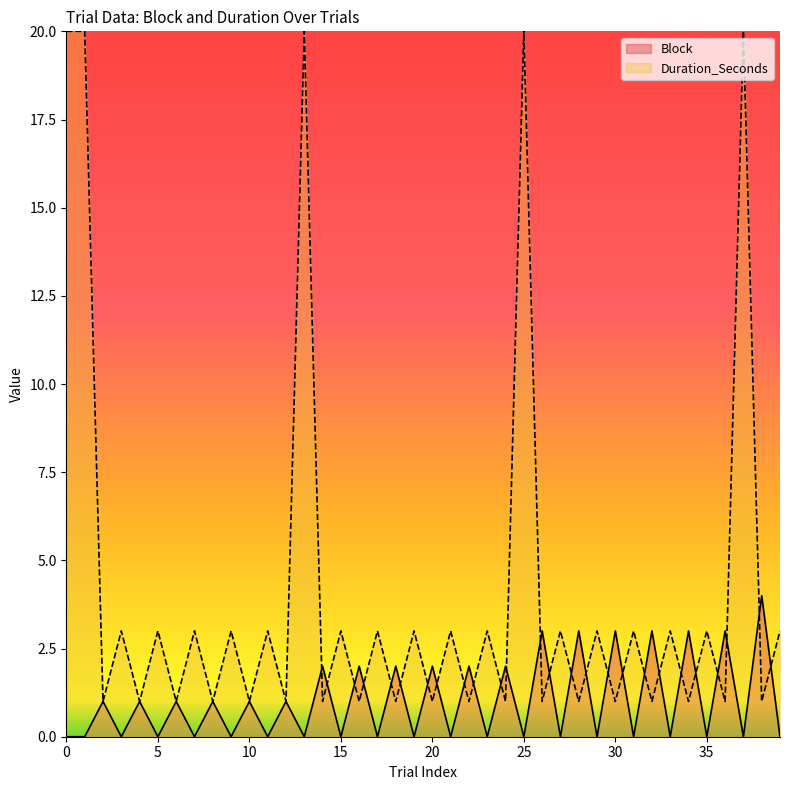

What is the difference between the highest and lowest values at 5?

3